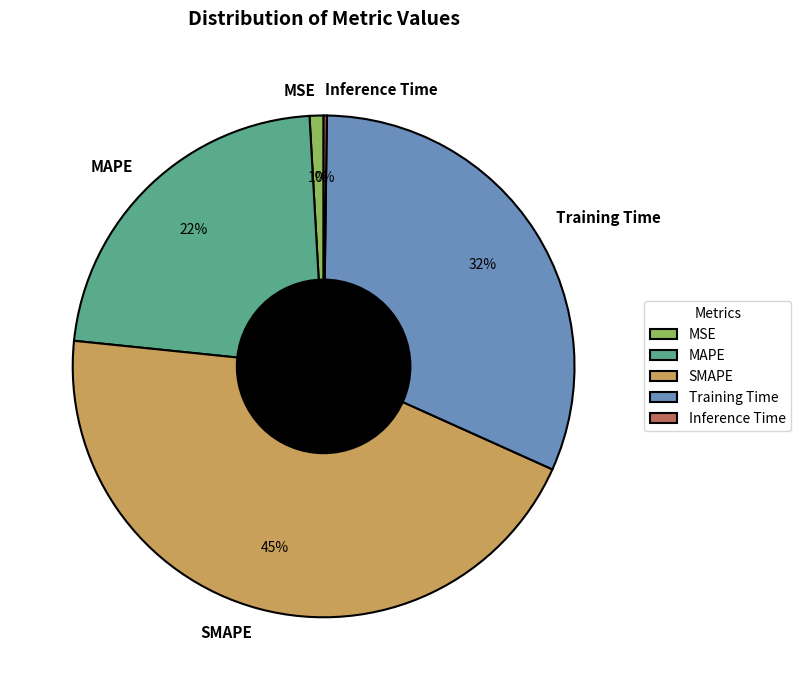

Which category has the biggest portion of the pie?

SMAPE